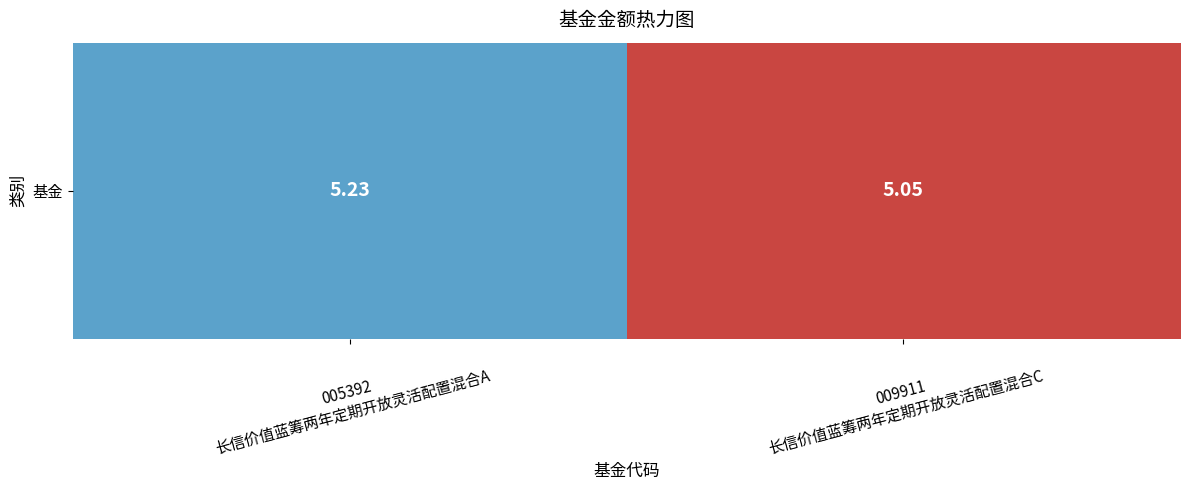

Reading left to right, what are all the values shown in this chart?

005392
长信价值蓝筹两年定期开放灵活配置混合A=5.2	009911
长信价值蓝筹两年定期开放灵活配置混合C=5.0